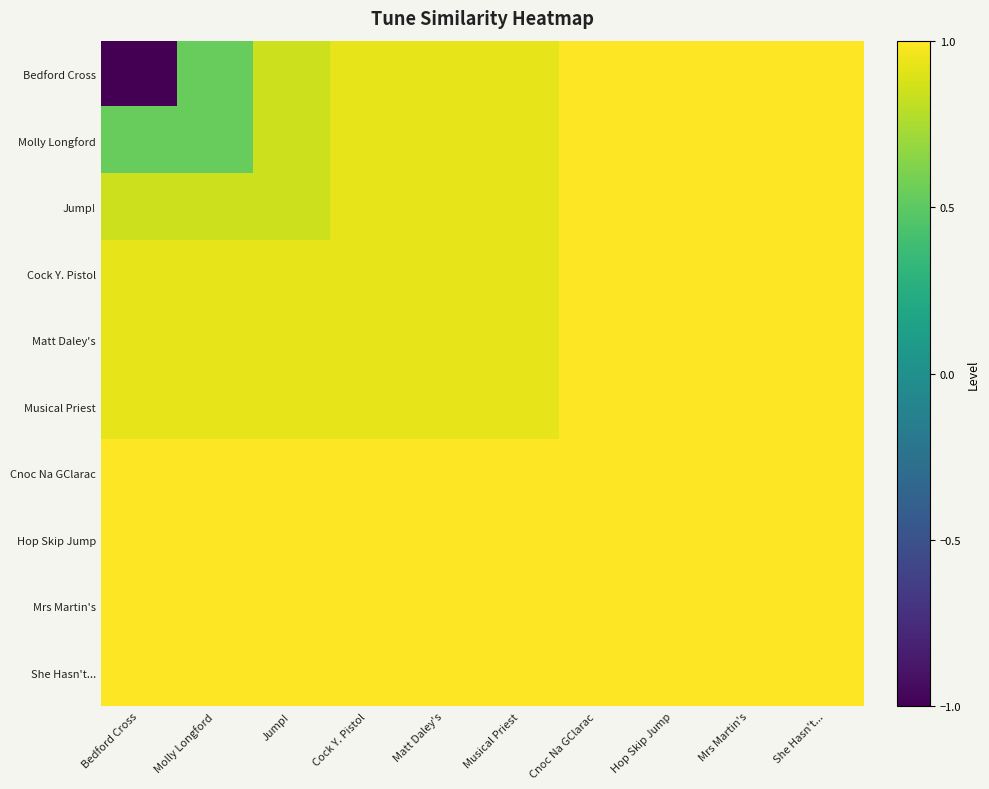

Which series has the widest spread of values?

Bedford Cross